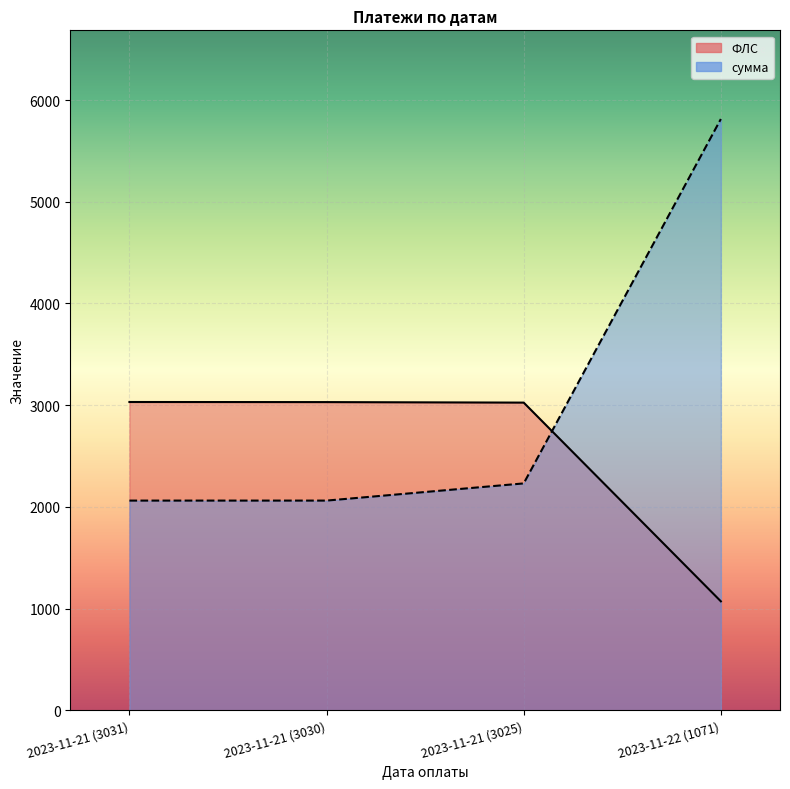

What is the difference between the highest and lowest values at 2023-11-21 (3030)?

968.5